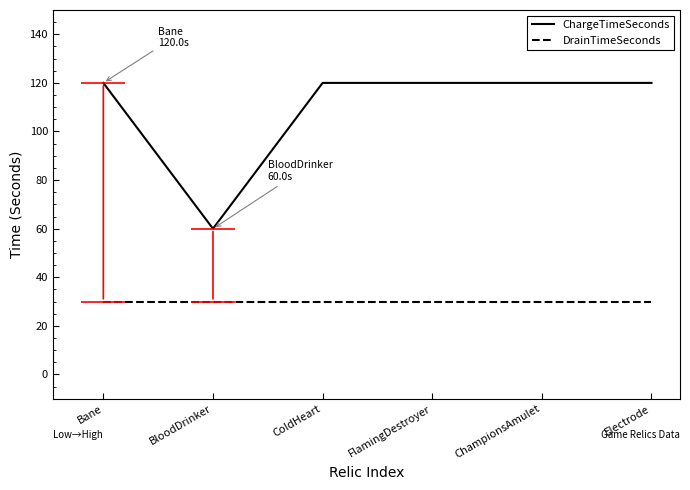

True or false: ChargeTimeSeconds and DrainTimeSeconds intersect in this chart.

False